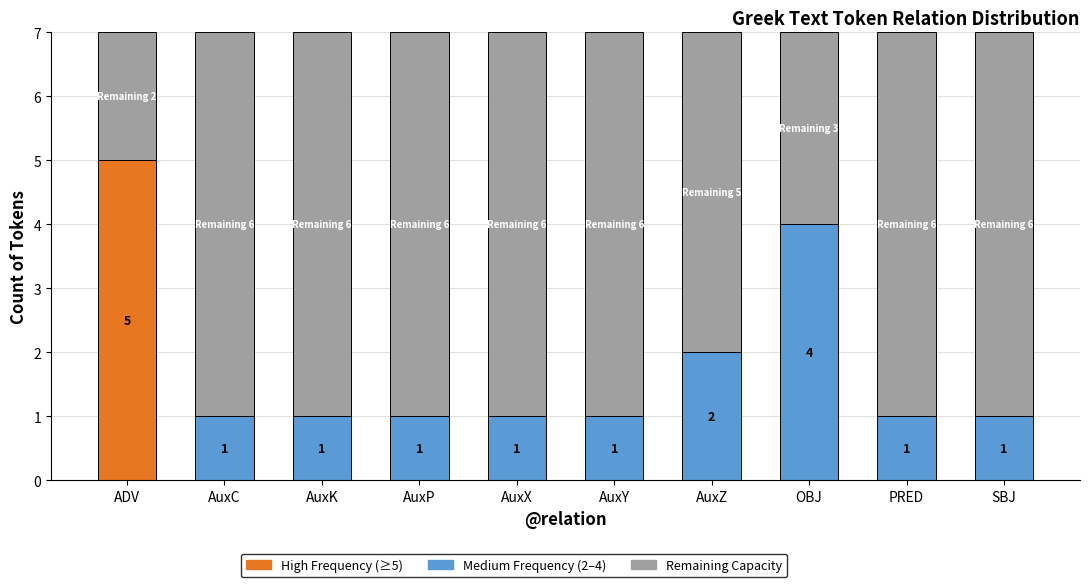

Reading left to right, transcribe all the data shown in this chart.

ADV=5	AuxC=1	AuxK=1	AuxP=1	AuxX=1	AuxY=1	AuxZ=2	OBJ=4	PRED=1	SBJ=1